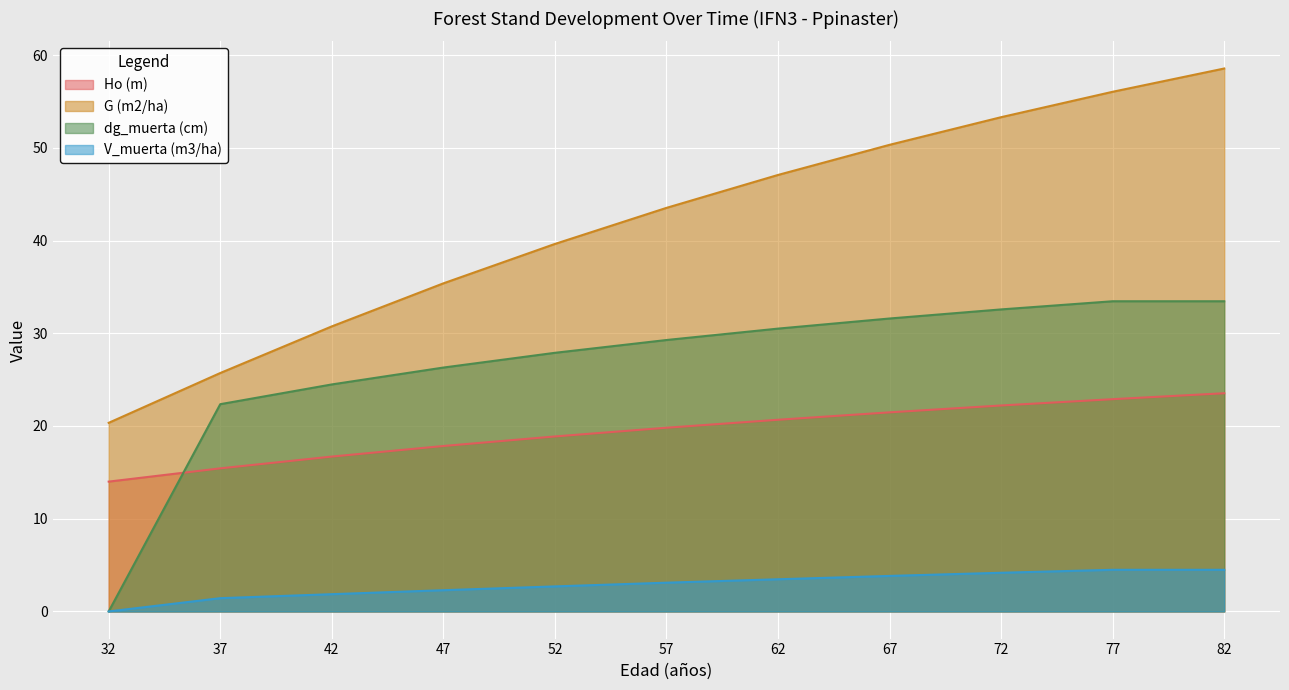

Reading right to left, list all the values displayed in this chart.

Ho (m): 82=23.5	77=22.9	72=22.2	67=21.5	62=20.7	57=19.8	52=18.9	47=17.8	42=16.7	37=15.4	32=14.0
G (m2/ha): 82=58.5	77=56.0	72=53.3	67=50.3	62=47.1	57=43.5	52=39.6	47=35.4	42=30.7	37=25.7	32=20.3
dg_muerta (cm): 82=33.5	77=33.5	72=32.6	67=31.6	62=30.5	57=29.3	52=27.9	47=26.3	42=24.5	37=22.4	32=0.0
V_muerta (m3/ha): 82=4.5	77=4.5	72=4.2	67=3.8	62=3.5	57=3.1	52=2.7	47=2.3	42=1.9	37=1.4	32=0.0